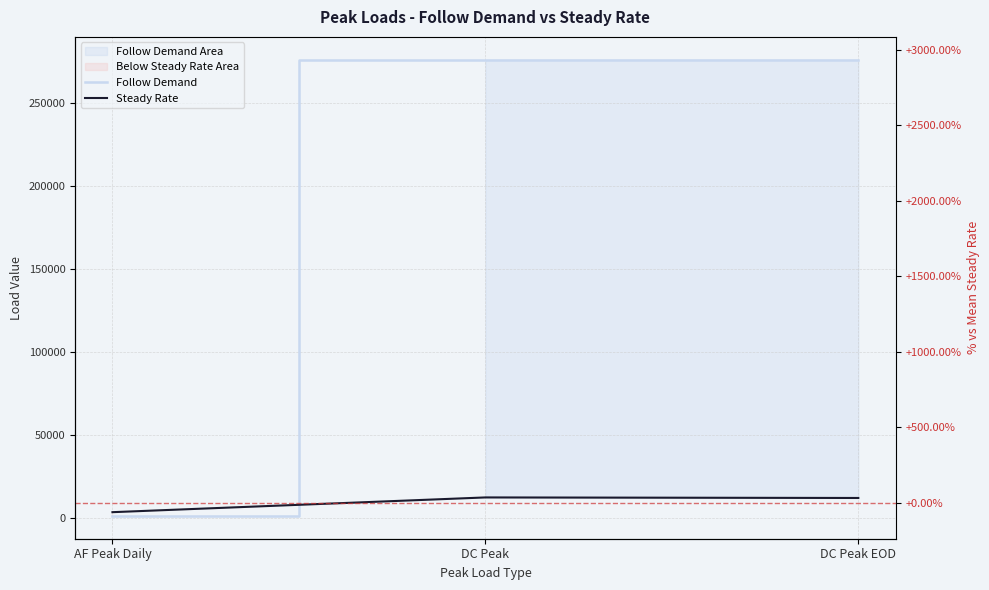

Reading left to right, extract all data points from this chart.

Follow Demand: AF Peak Daily=1029.5	DC Peak=276418.9	DC Peak EOD=276418.9
Steady Rate: AF Peak Daily=3284.2	DC Peak=12184.0	DC Peak EOD=11856.4